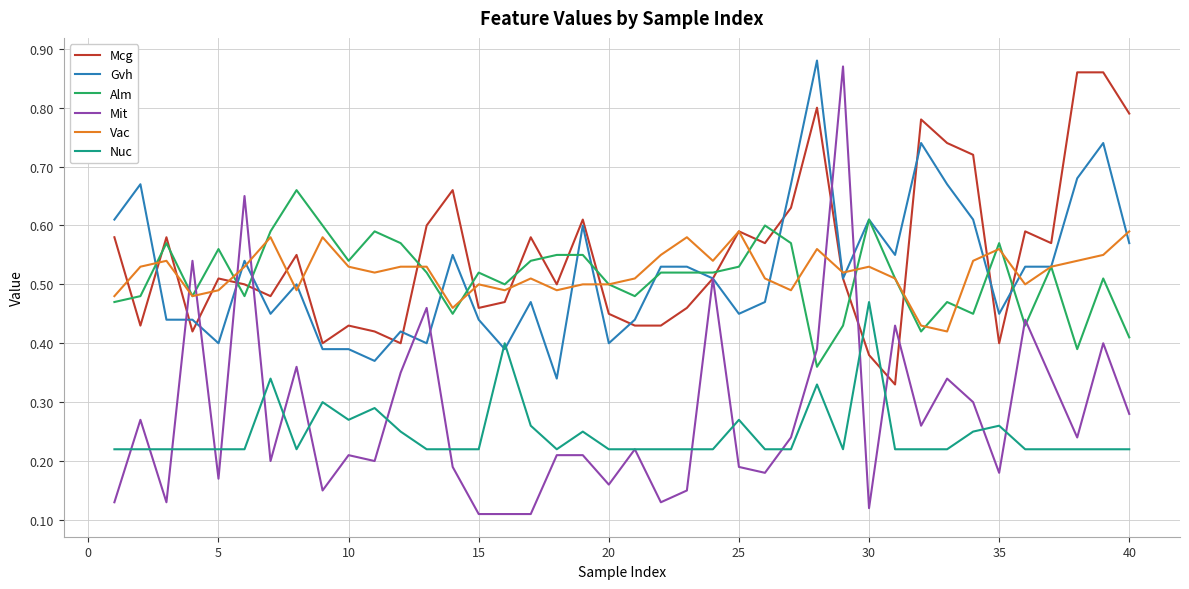

True or false: Nuc and Vac intersect in this chart.

False